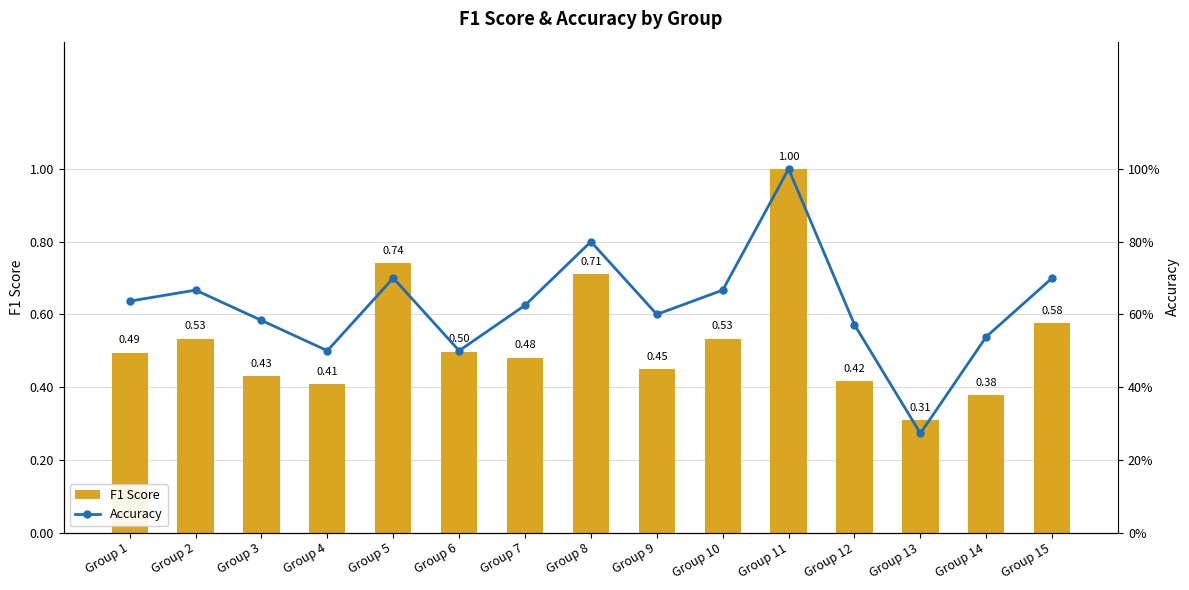

List the labels in order of F1 Score value, smallest first.

Group 13, Group 14, Group 4, Group 12, Group 3, Group 9, Group 7, Group 1, Group 6, Group 10, Group 2, Group 15, Group 8, Group 5, Group 11